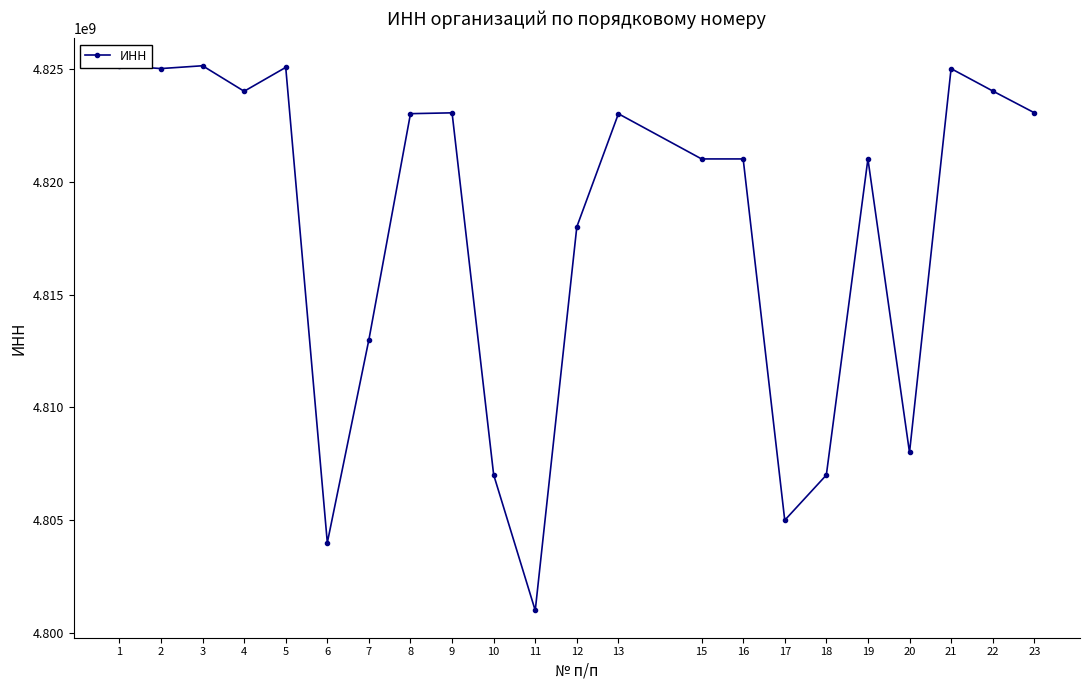

What is the greatest value displayed?

4825143286